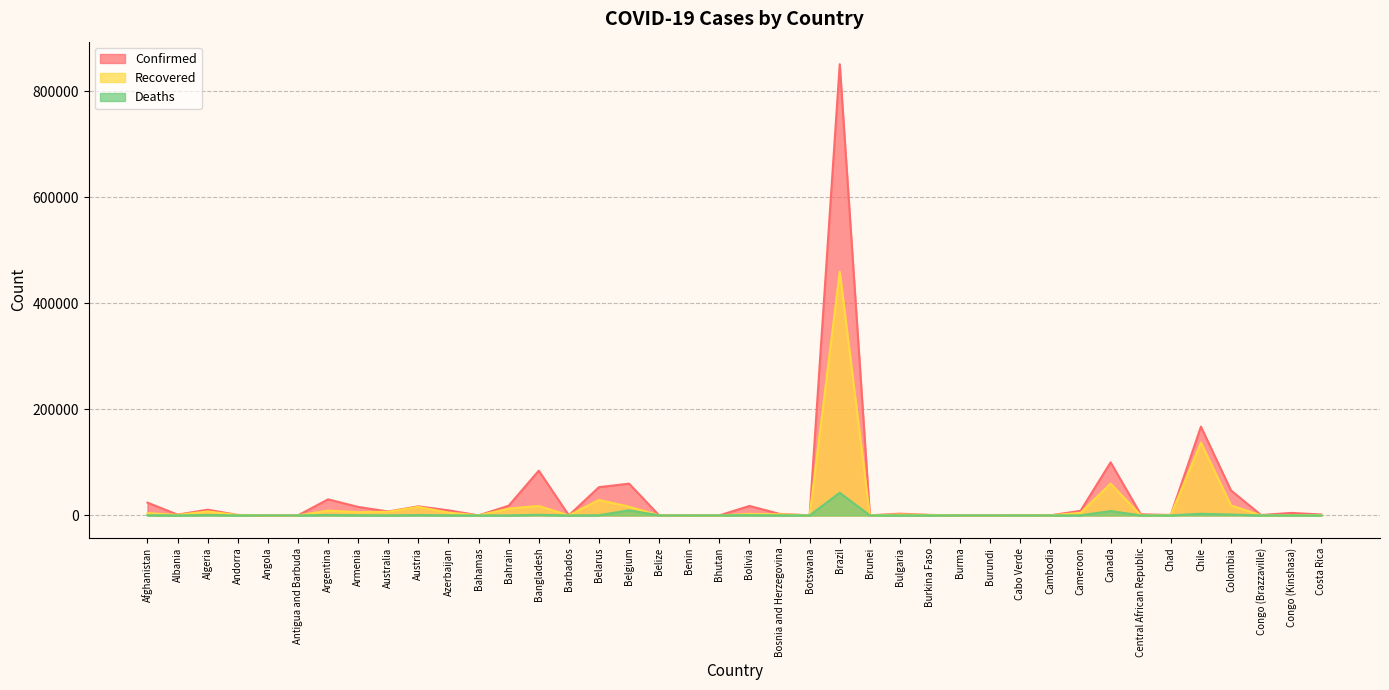

Where does the Deaths series first go above 72?

Afghanistan